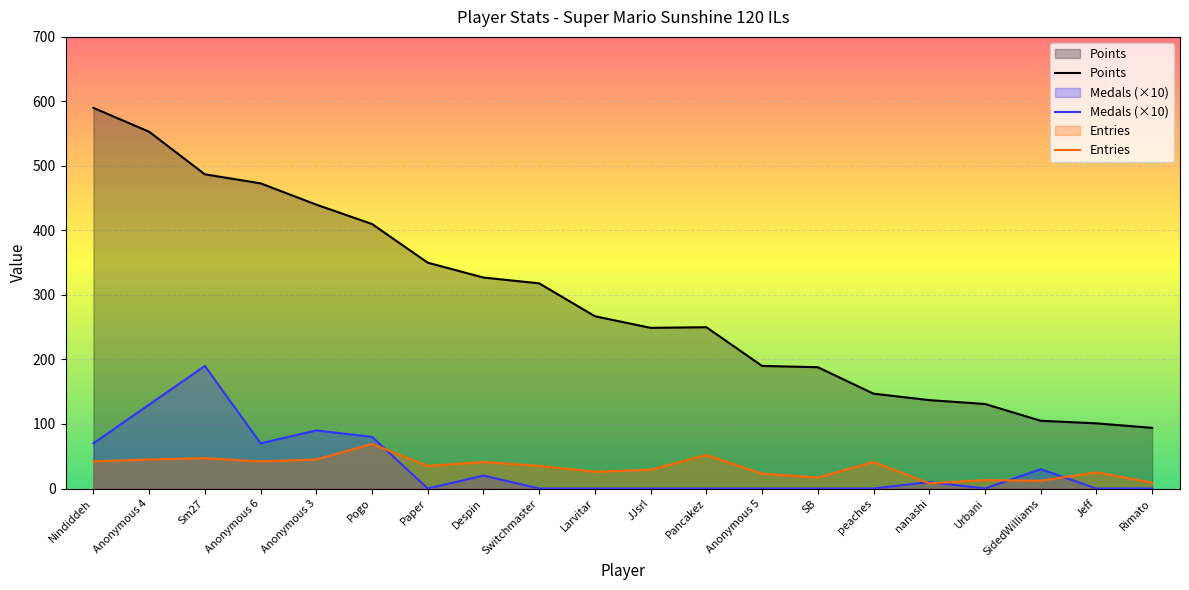

Where is the first local maximum for Points?

Pancakez